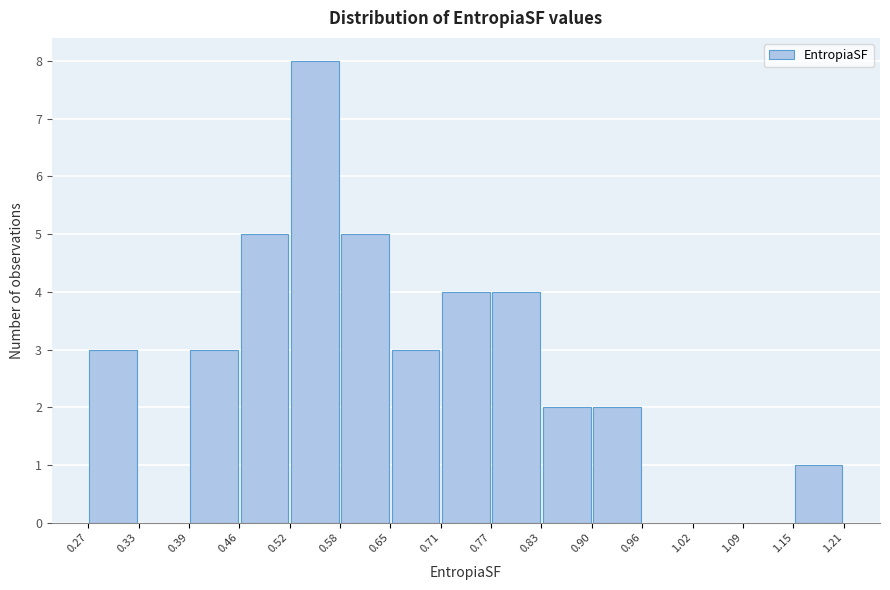

Reading left to right, list every bar in this chart as the range it spans on the x-axis followed by its height. The values are not printed on the chart, so give them approximately, as read against the axis.

0.27 to 0.33: 3
0.33 to 0.39: 0
0.39 to 0.46: 3
0.46 to 0.52: 5
0.52 to 0.58: 8
0.58 to 0.65: 5
0.65 to 0.71: 3
0.71 to 0.77: 4
0.77 to 0.83: 4
0.83 to 0.90: 2
0.90 to 0.96: 2
0.96 to 1.02: 0
1.02 to 1.09: 0
1.09 to 1.15: 0
1.15 to 1.21: 1